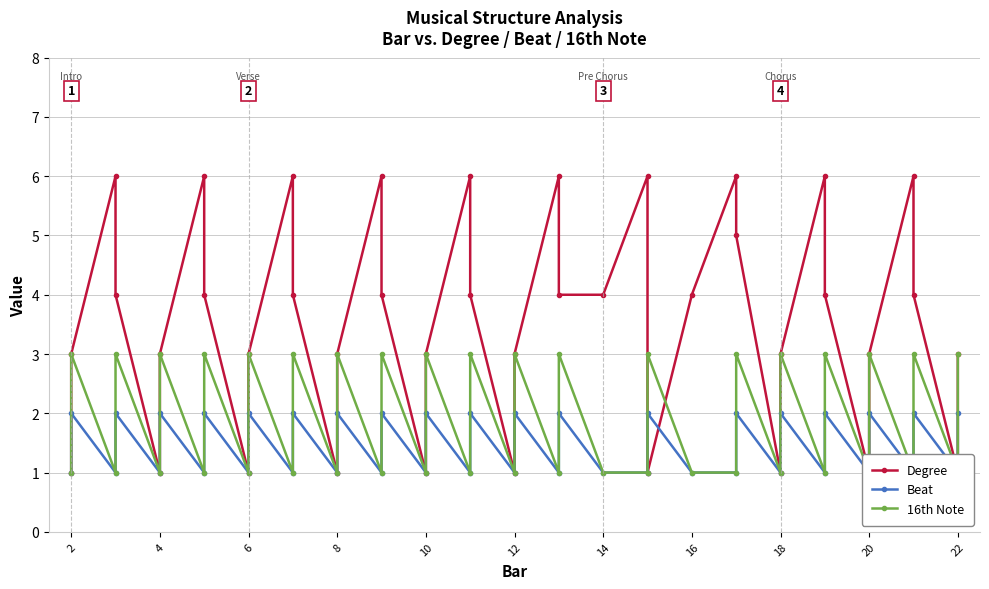

What is the smallest value displayed?

1